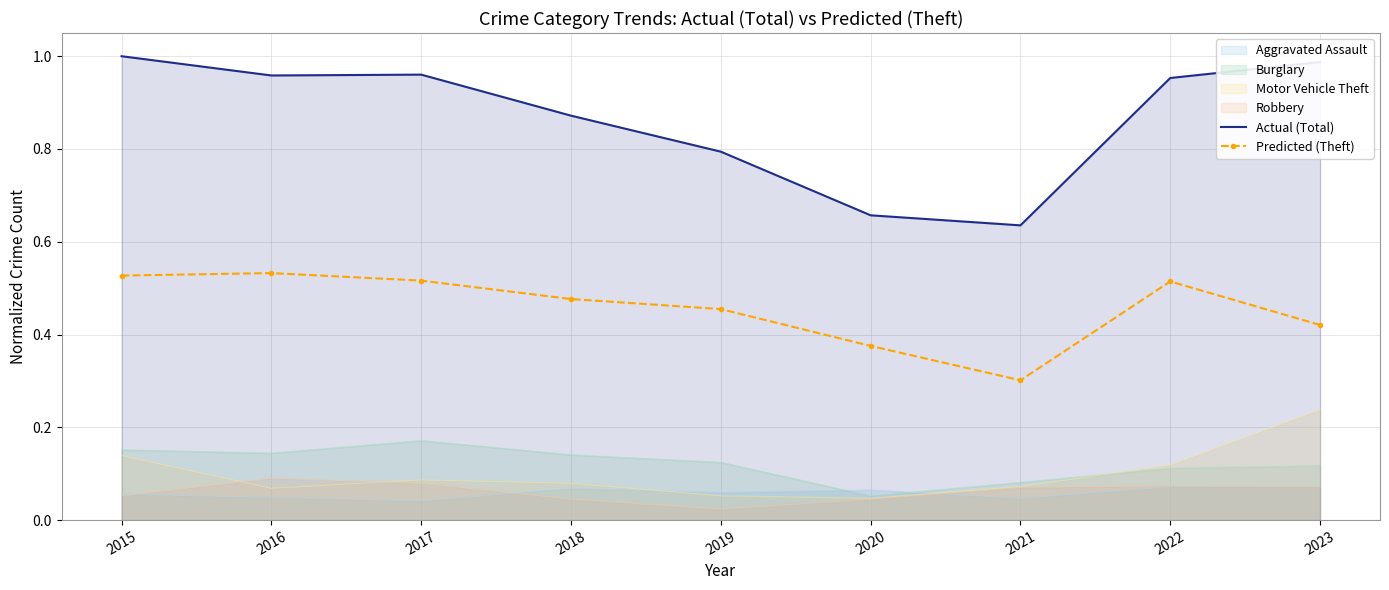

Which series has the largest total across all categories?

Actual (Total)